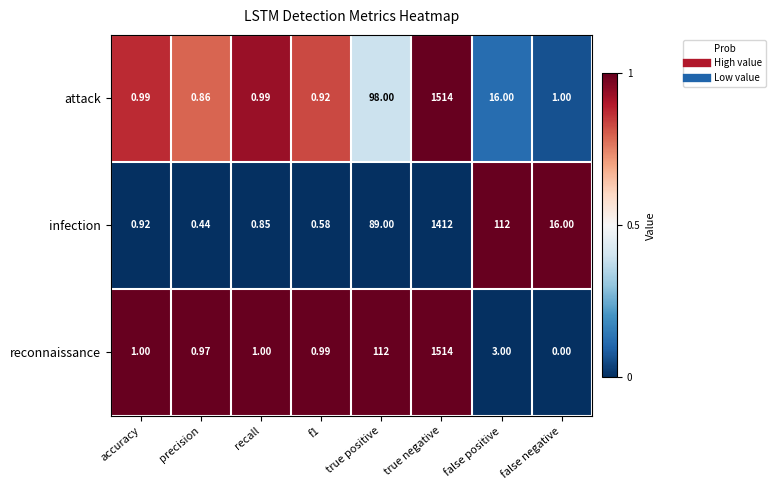

Rank the series at false positive from lowest to highest value.

reconnaissance, attack, infection